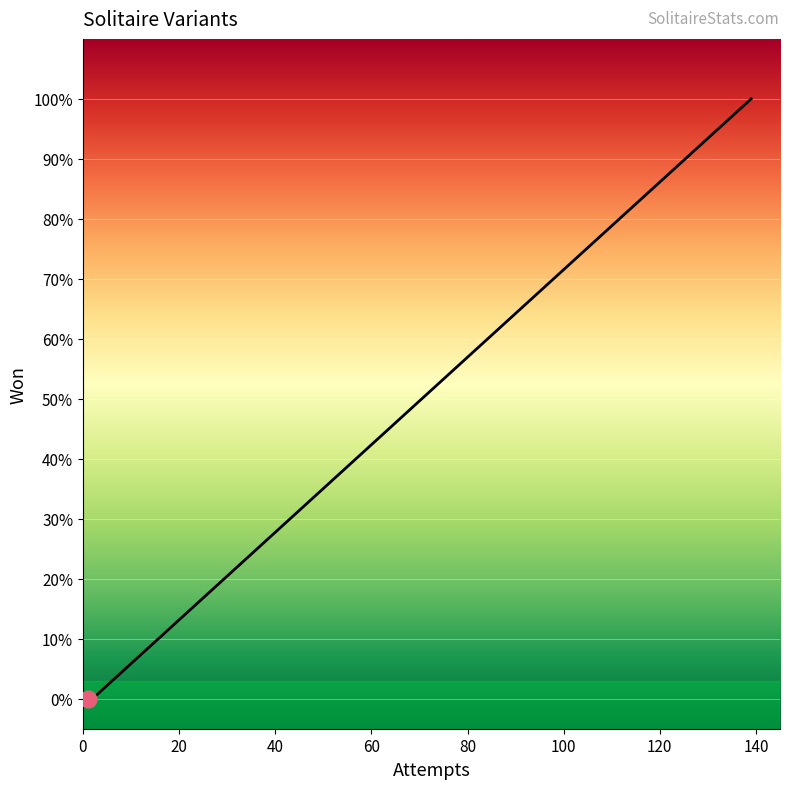

Does the chart have visible grid lines?

Yes